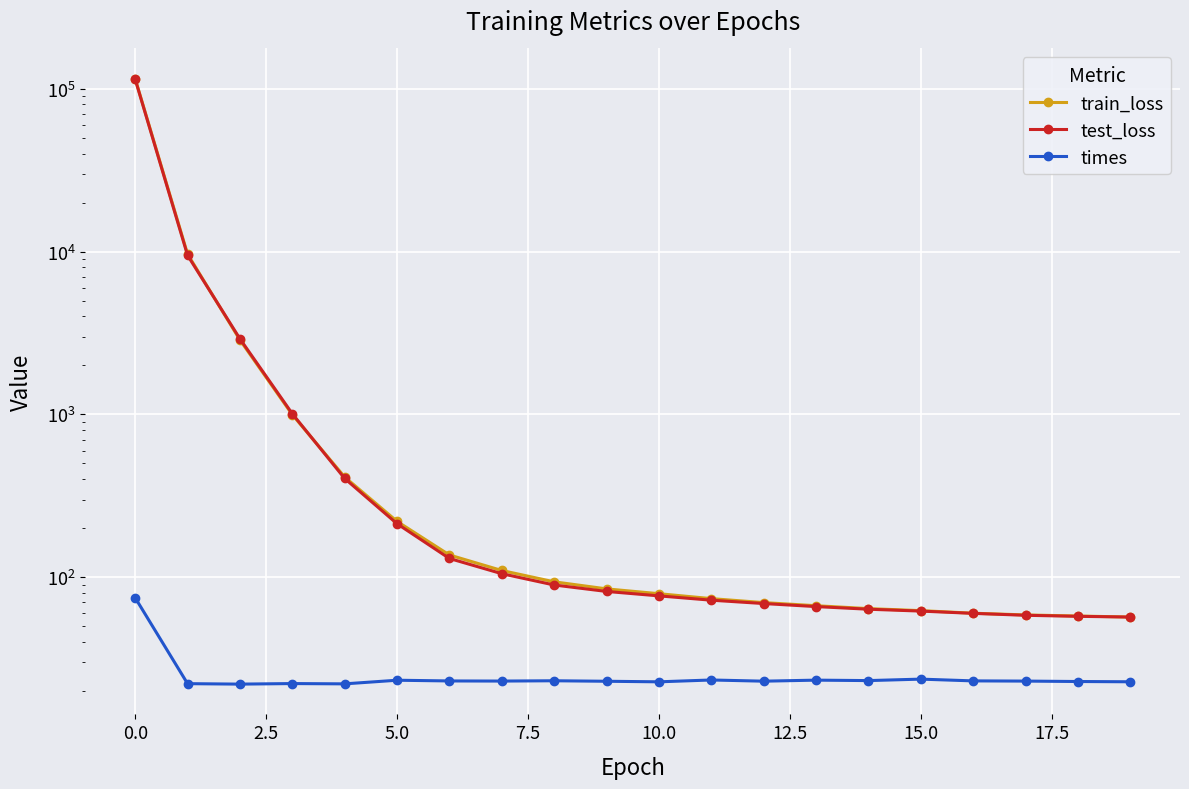

What is the total value across all series at 17?

140.1